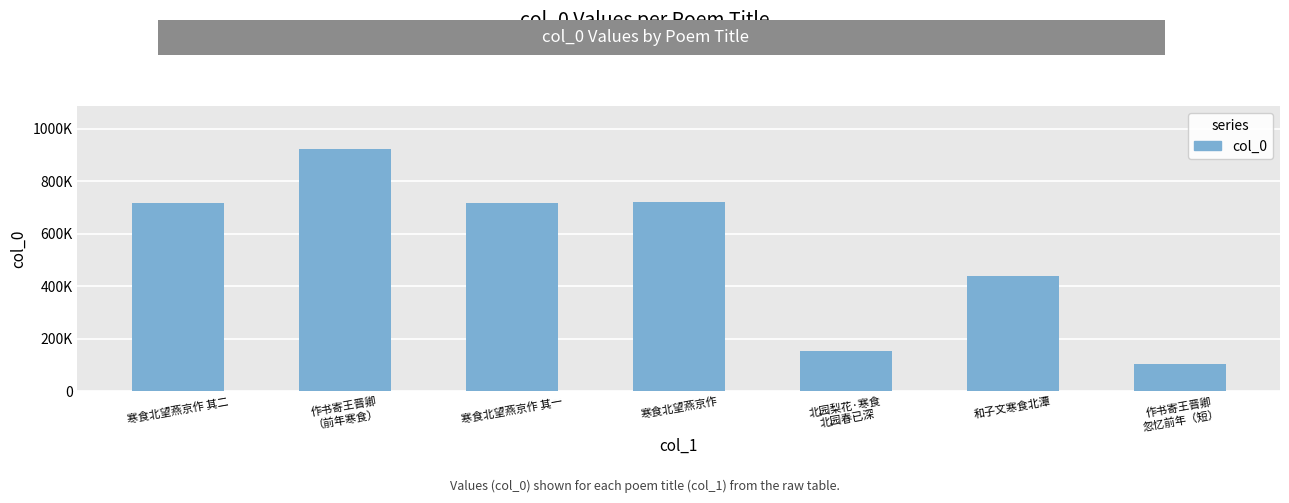

What is the maximum value shown in the chart?

921034